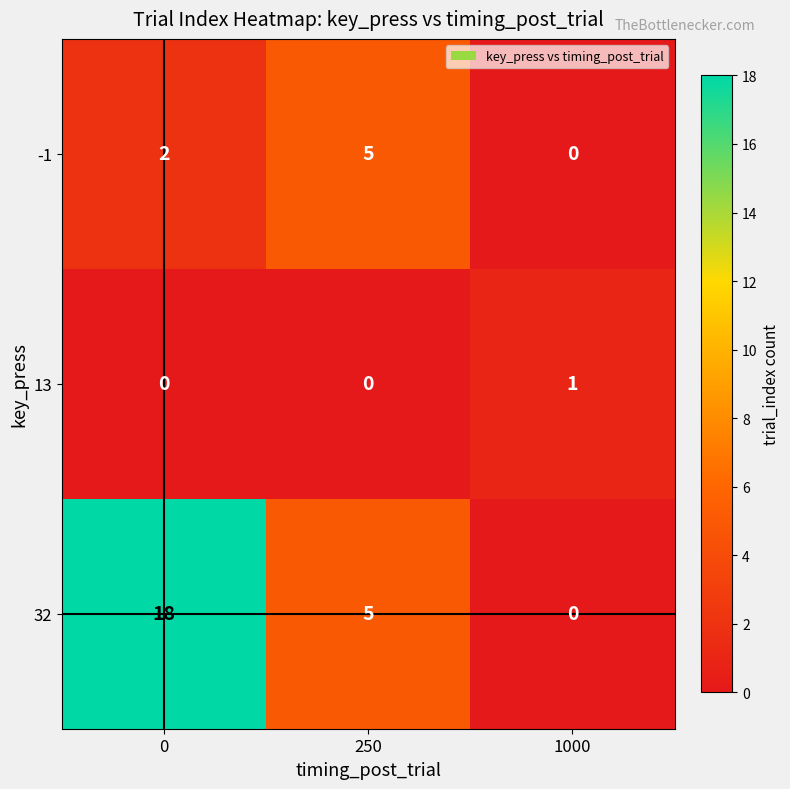

What is the average value of the 32 series?

8